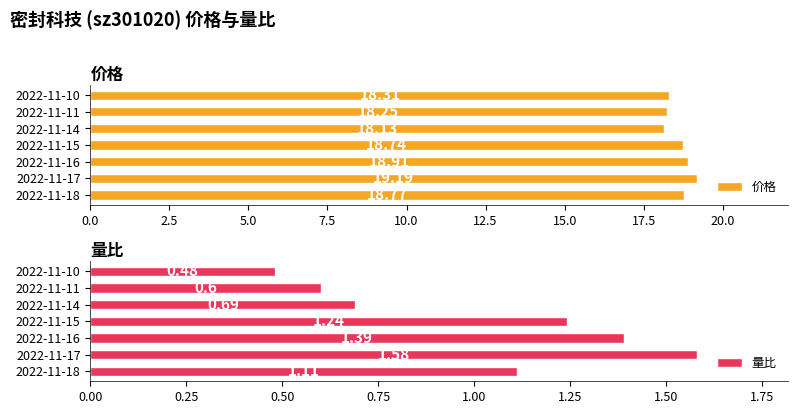

What is the difference between the 价格 values at 2022-11-15 and 2022-11-14?

0.6